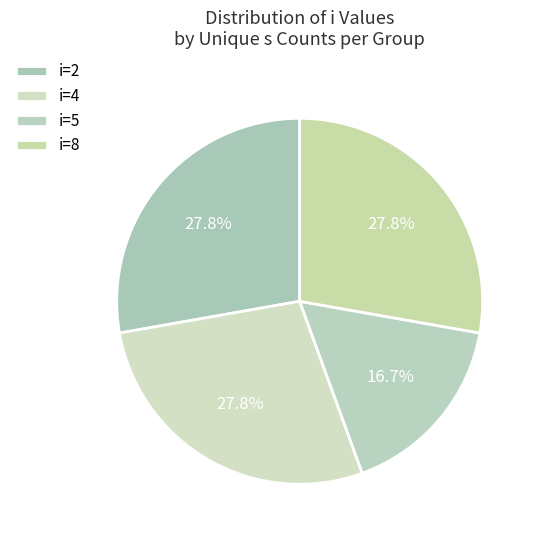

How many slices are in this pie chart?

4